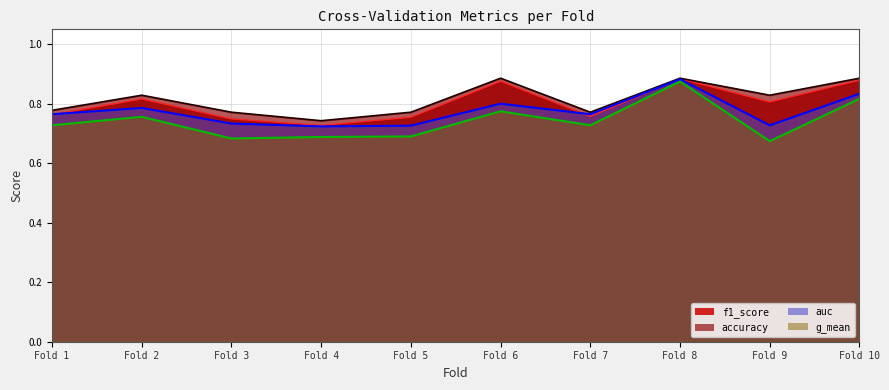

What is the sum of all g_mean values?

7.4